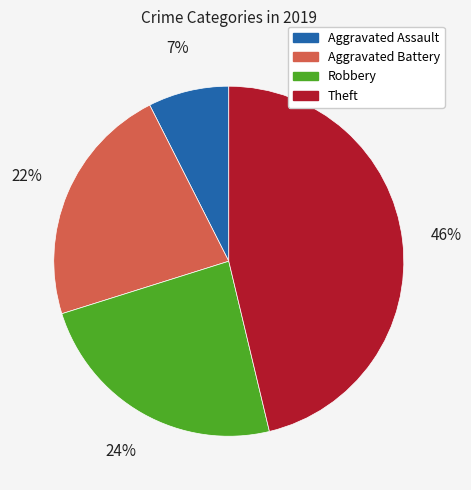

To the nearest percent, what percentage of the pie is Aggravated Assault?

7%